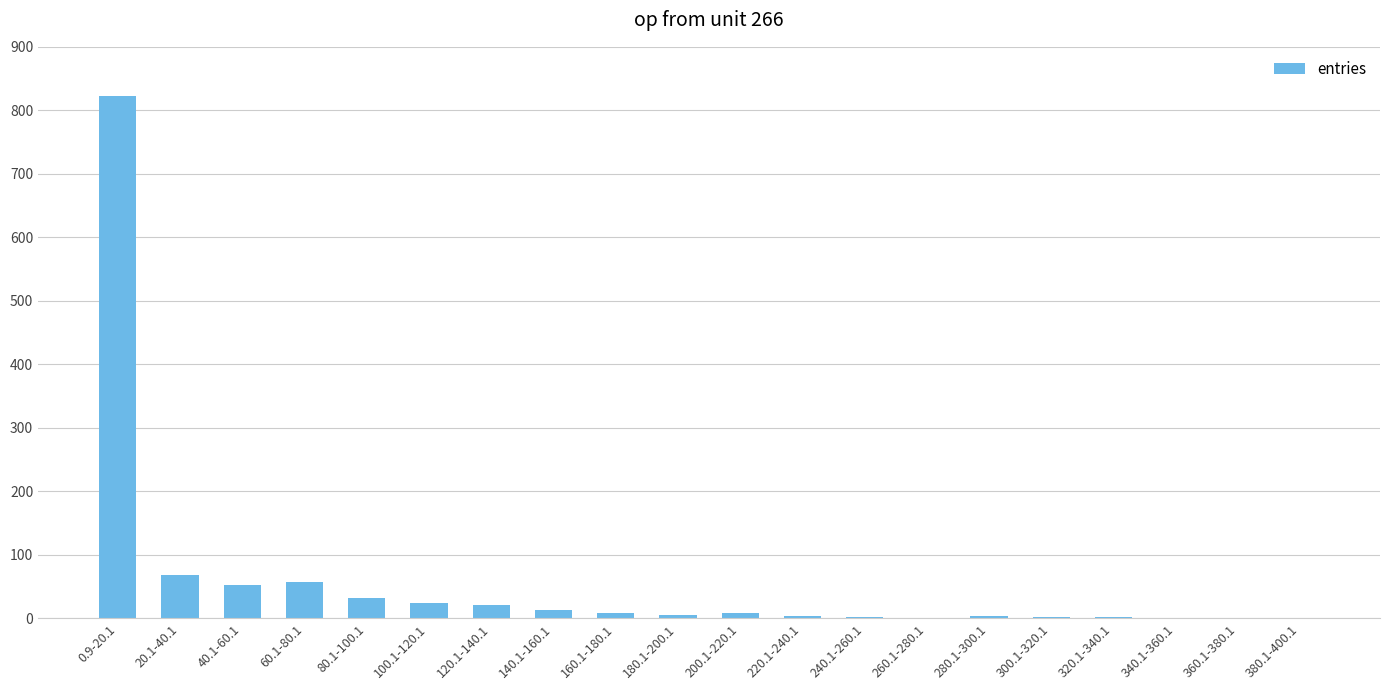

The chart shows a value of 24 at 100.1-120.1. True or false?

True